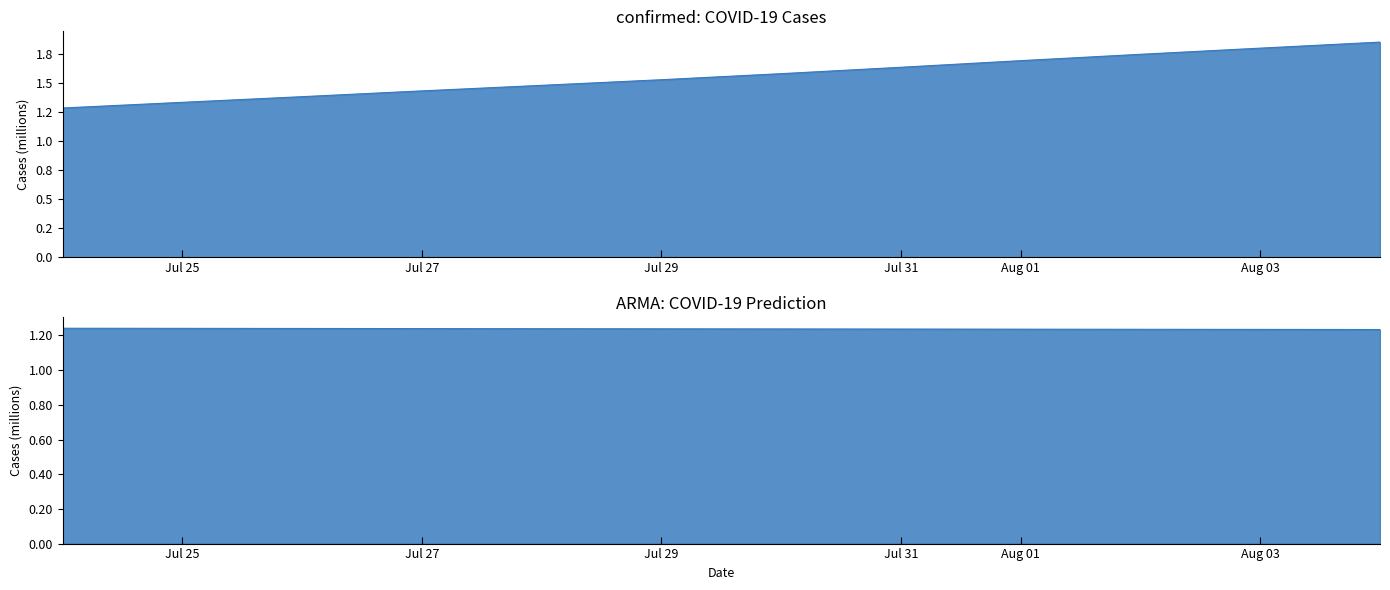

Which series has the largest total across all categories?

confirmed